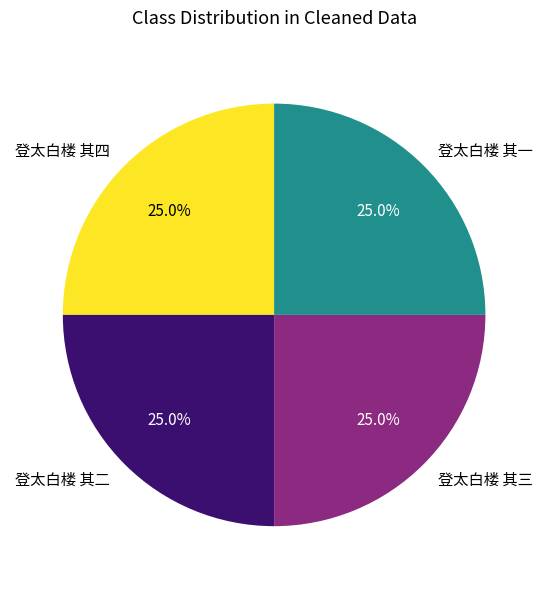

To the nearest percent, what is the average slice percentage?

25%